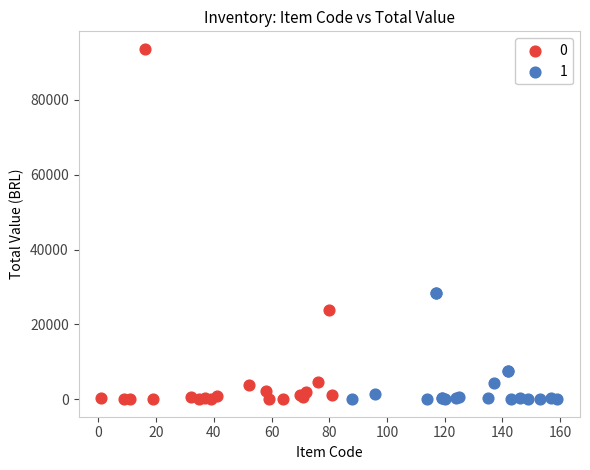

Which series contains the highest Y value?

0